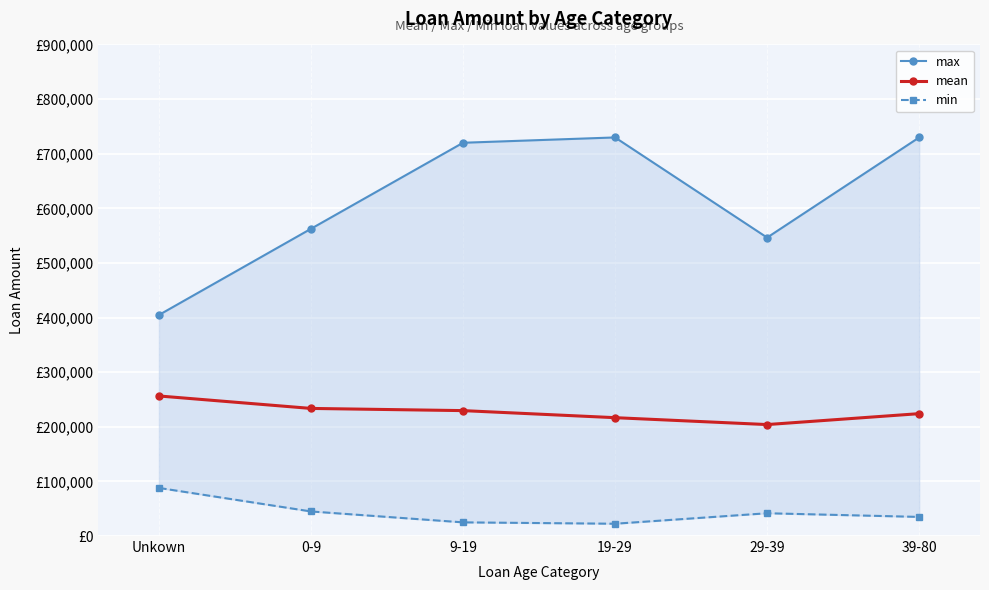

What is the minimum value for mean?

204076.2